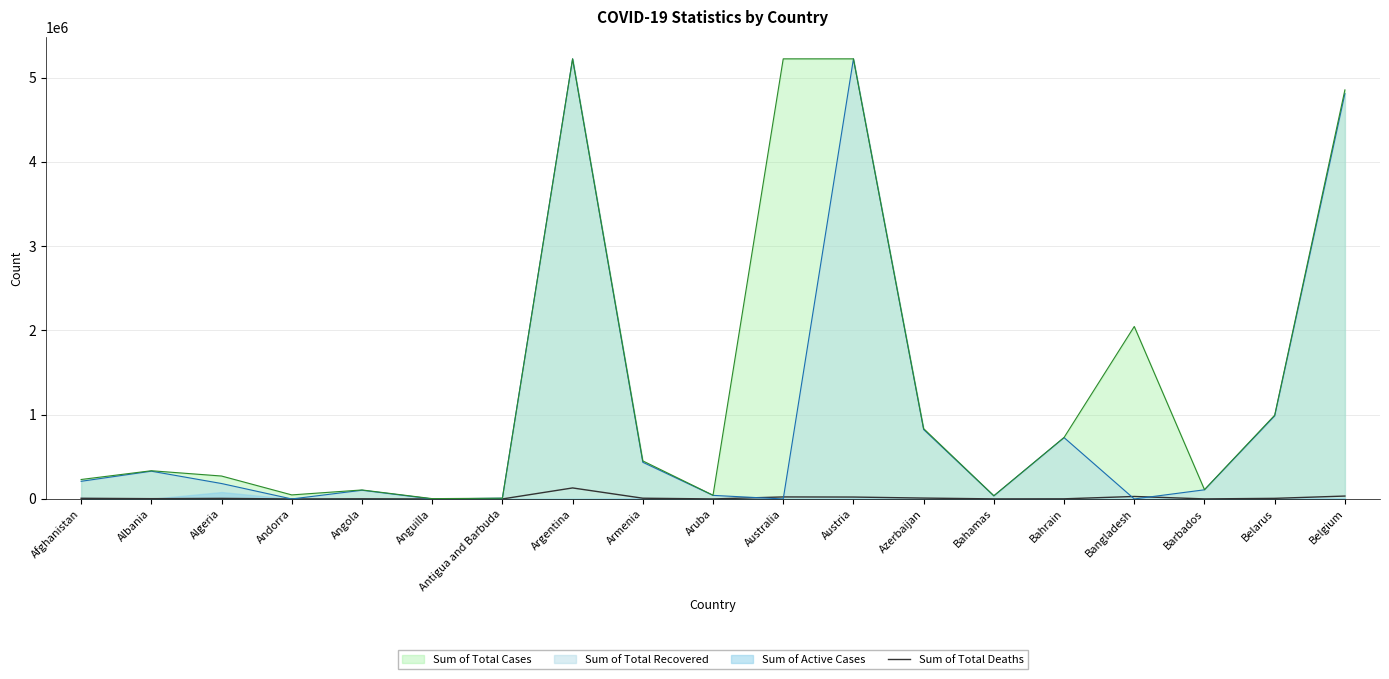

Is it true that Sum of Total Recovered equals 7520768.9 at Austria?

False